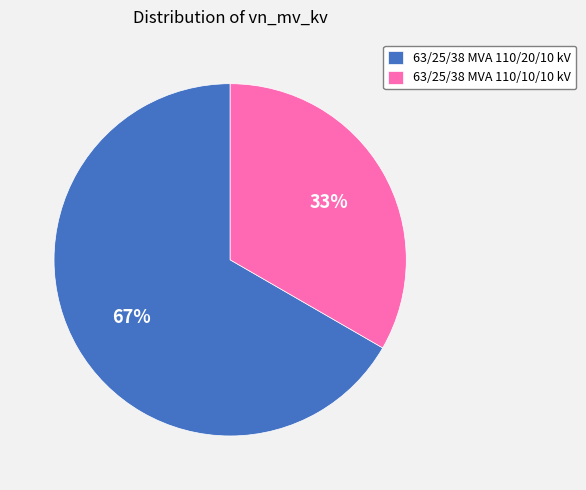

Do 63/25/38 MVA 110/20/10 kV and 63/25/38 MVA 110/10/10 kV together represent more than half of the pie?

Yes